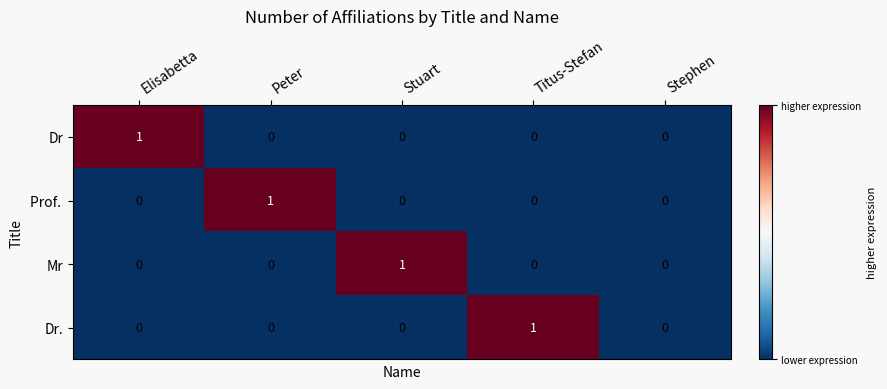

Count the Dr values in the range 0 to 1.

5